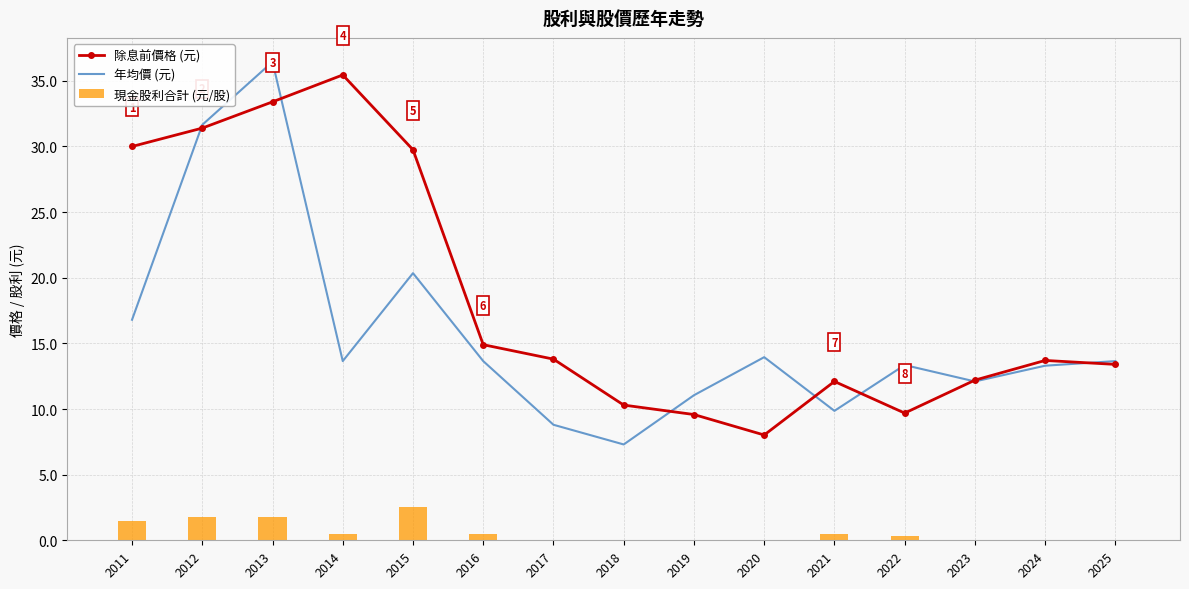

True or false: 除息前價格 (元) has a value of 14.9 at 2013.

False